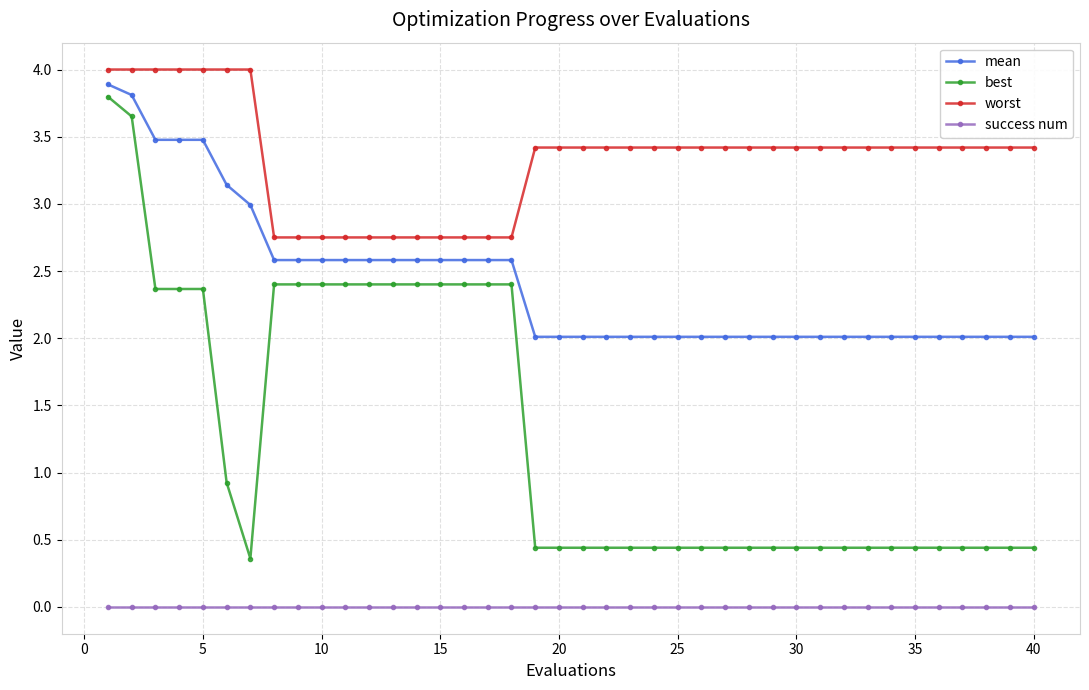

Which series has the widest spread of values?

best